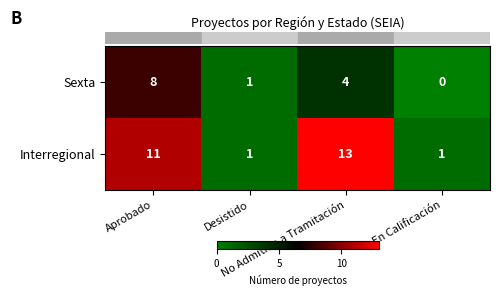

Between Aprobado and En Calificación, which series saw the biggest shift?

Interregional